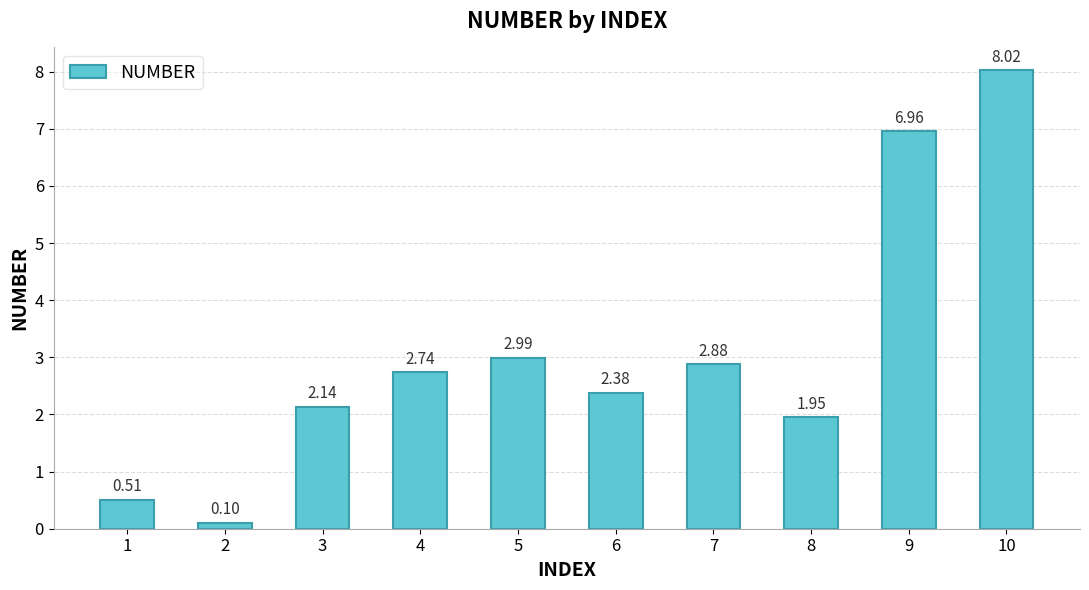

True or false: the data shows 3.6 at 4.

False